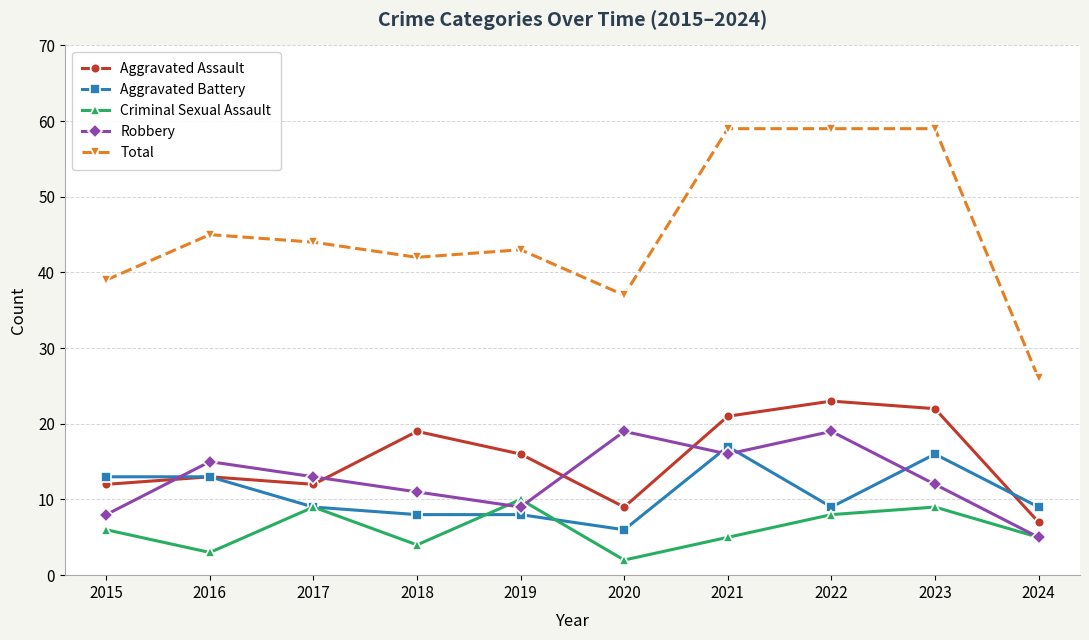

Reading left to right, what are all the values shown in this chart?

Aggravated Assault: 2015=12	2016=13	2017=12	2018=19	2019=16	2020=9	2021=21	2022=23	2023=22	2024=7
Aggravated Battery: 2015=13	2016=13	2017=9	2018=8	2019=8	2020=6	2021=17	2022=9	2023=16	2024=9
Criminal Sexual Assault: 2015=6	2016=3	2017=9	2018=4	2019=10	2020=2	2021=5	2022=8	2023=9	2024=5
Robbery: 2015=8	2016=15	2017=13	2018=11	2019=9	2020=19	2021=16	2022=19	2023=12	2024=5
Total: 2015=39	2016=45	2017=44	2018=42	2019=43	2020=37	2021=59	2022=59	2023=59	2024=26